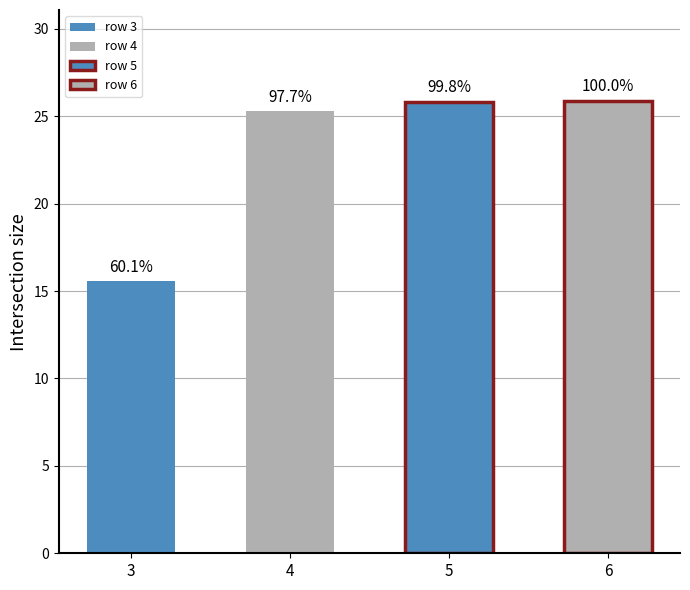

Is it true that the value at 5 is 25.8?

True